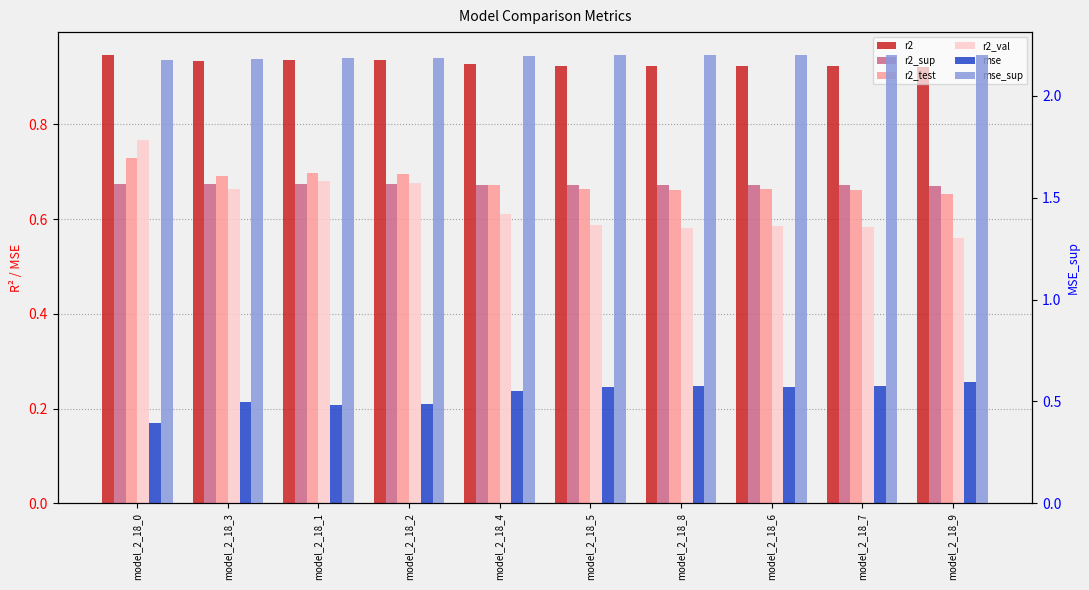

Reading left to right, list all the values displayed in this chart.

r2: model_2_18_0=0.9	model_2_18_3=0.9	model_2_18_1=0.9	model_2_18_2=0.9	model_2_18_4=0.9	model_2_18_5=0.9	model_2_18_8=0.9	model_2_18_6=0.9	model_2_18_7=0.9	model_2_18_9=0.9
r2_sup: model_2_18_0=0.7	model_2_18_3=0.7	model_2_18_1=0.7	model_2_18_2=0.7	model_2_18_4=0.7	model_2_18_5=0.7	model_2_18_8=0.7	model_2_18_6=0.7	model_2_18_7=0.7	model_2_18_9=0.7
r2_test: model_2_18_0=0.7	model_2_18_3=0.7	model_2_18_1=0.7	model_2_18_2=0.7	model_2_18_4=0.7	model_2_18_5=0.7	model_2_18_8=0.7	model_2_18_6=0.7	model_2_18_7=0.7	model_2_18_9=0.7
r2_val: model_2_18_0=0.8	model_2_18_3=0.7	model_2_18_1=0.7	model_2_18_2=0.7	model_2_18_4=0.6	model_2_18_5=0.6	model_2_18_8=0.6	model_2_18_6=0.6	model_2_18_7=0.6	model_2_18_9=0.6
mse: model_2_18_0=0.2	model_2_18_3=0.2	model_2_18_1=0.2	model_2_18_2=0.2	model_2_18_4=0.2	model_2_18_5=0.2	model_2_18_8=0.2	model_2_18_6=0.2	model_2_18_7=0.2	model_2_18_9=0.3
mse_sup: model_2_18_0=2.2	model_2_18_3=2.2	model_2_18_1=2.2	model_2_18_2=2.2	model_2_18_4=2.2	model_2_18_5=2.2	model_2_18_8=2.2	model_2_18_6=2.2	model_2_18_7=2.2	model_2_18_9=2.2